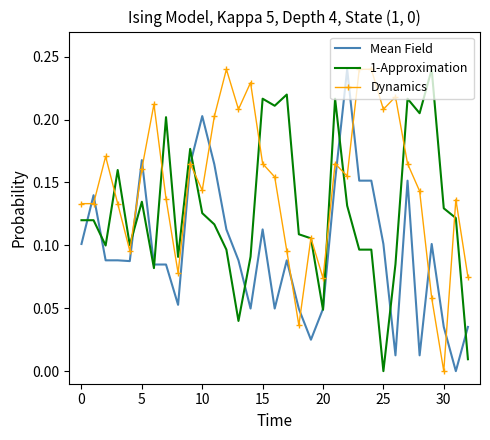

Which series has the largest total across all categories?

Dynamics